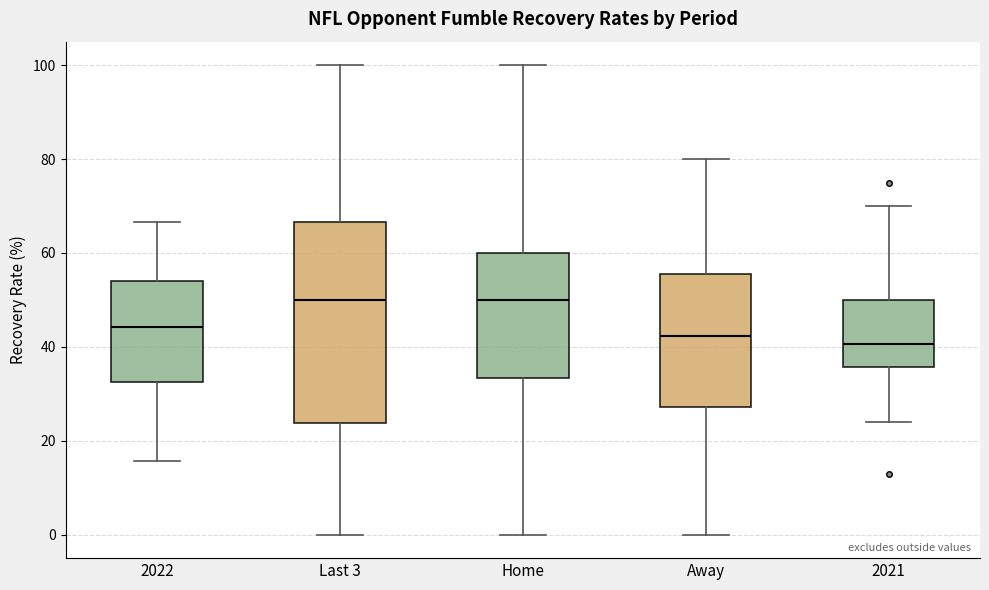

Where is the upper edge of the box for 2021 on the y-axis? The values are not printed on the chart, so give them approximately, as read against the axis.

50